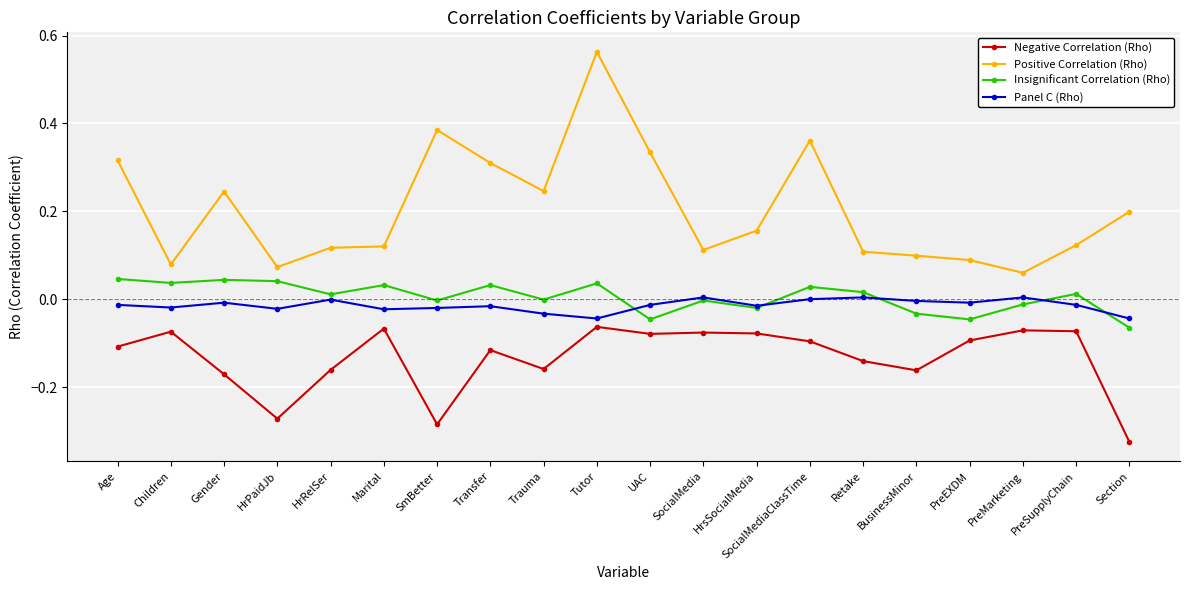

Which category has the highest value across all series?

Tutor